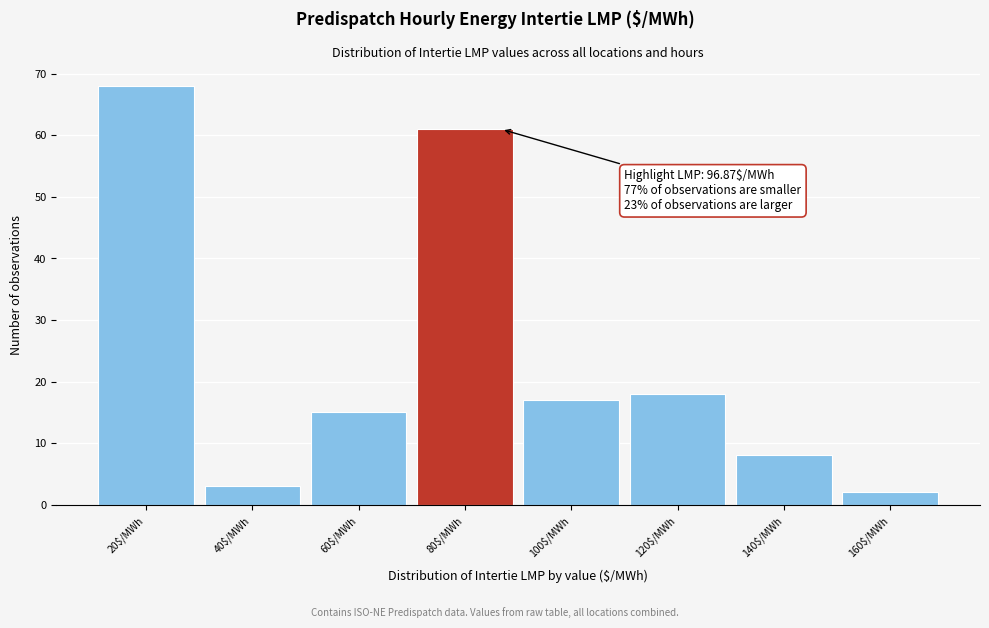

Reading left to right, transcribe all the data shown in this chart.

68	3	15	61	17	18	8	2